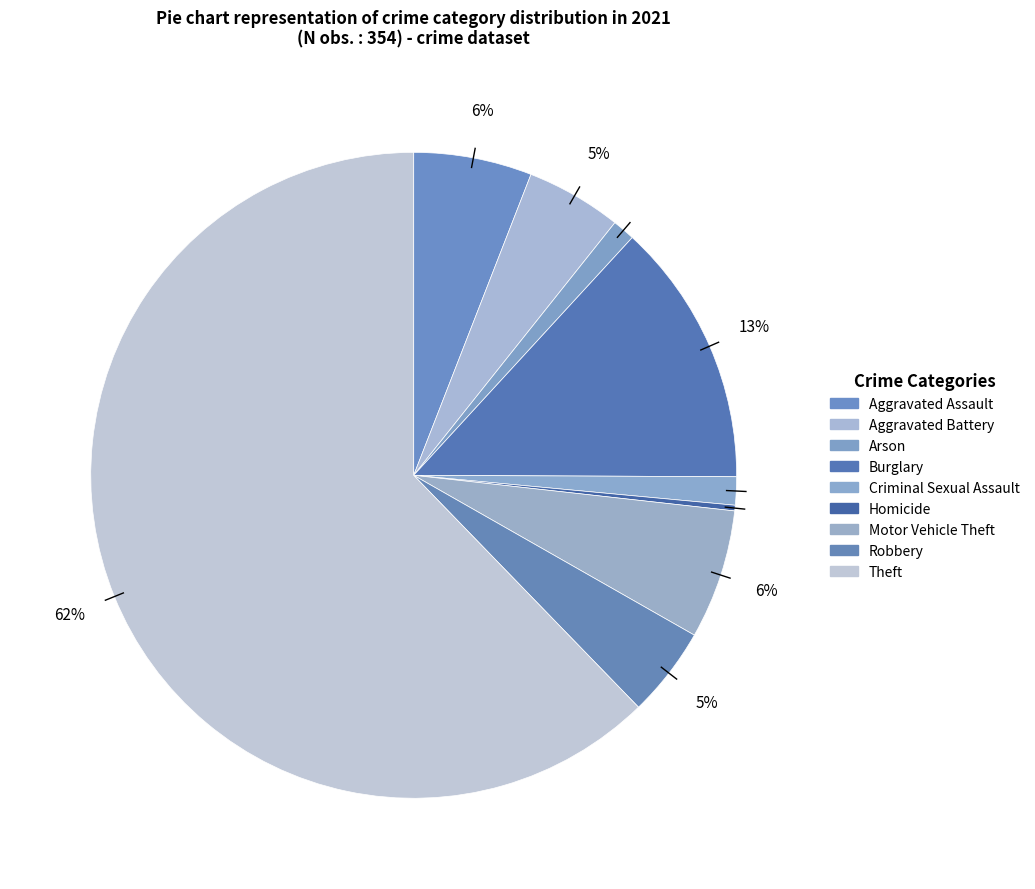

Rank the categories by value from highest to lowest.

Theft, Burglary, Motor Vehicle Theft, Aggravated Assault, Aggravated Battery, Robbery, Criminal Sexual Assault, Arson, Homicide